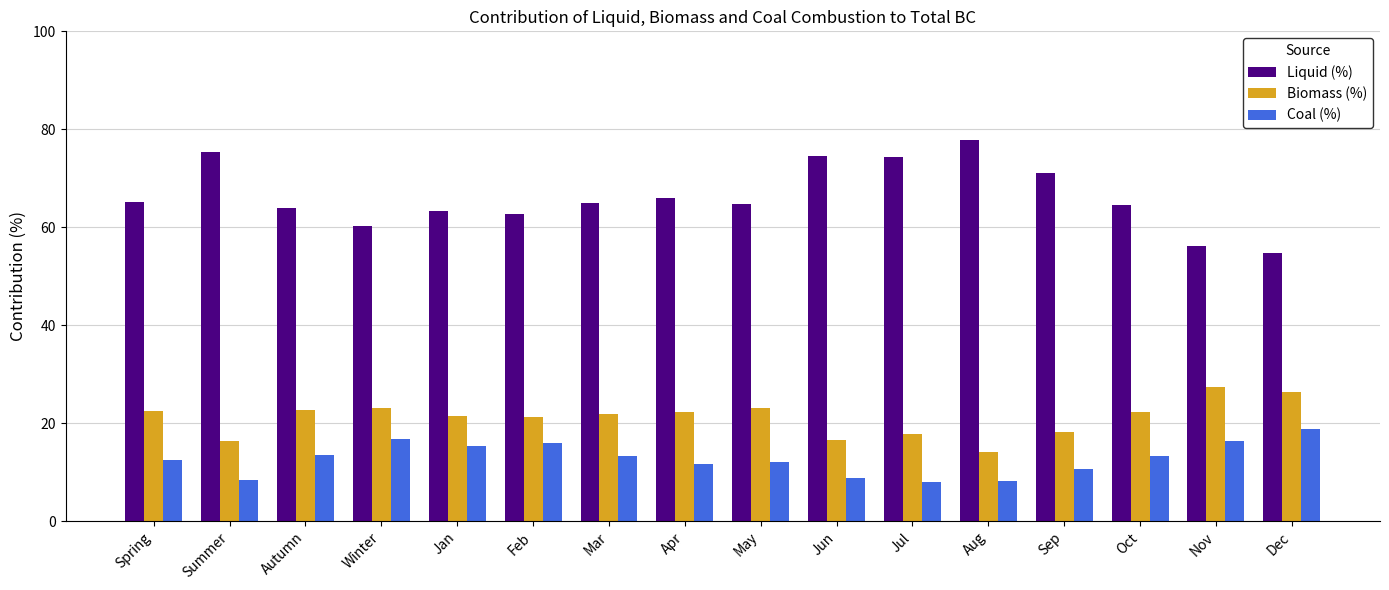

What is the spread (max minus min) of values at Spring?

52.8